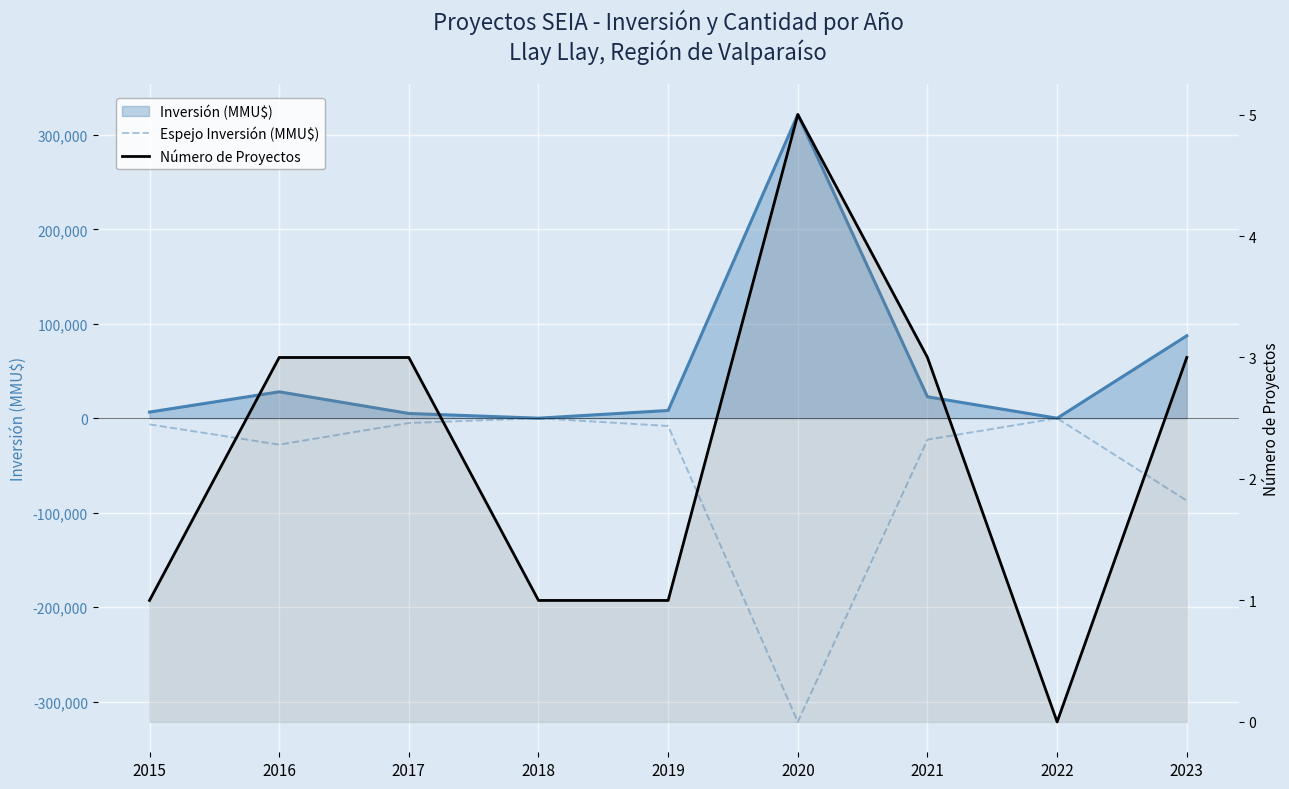

True or false: Espejo Inversión (MMU$) and Número de Proyectos cross at least once.

False